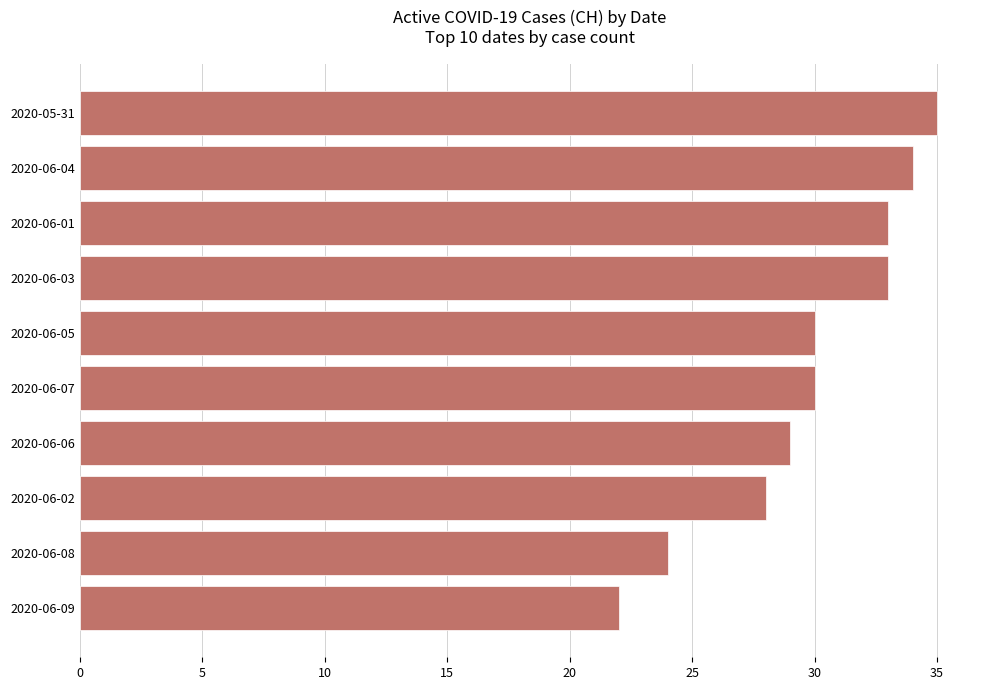

What is the change in value from 2020-06-05 to 2020-06-01?

+3